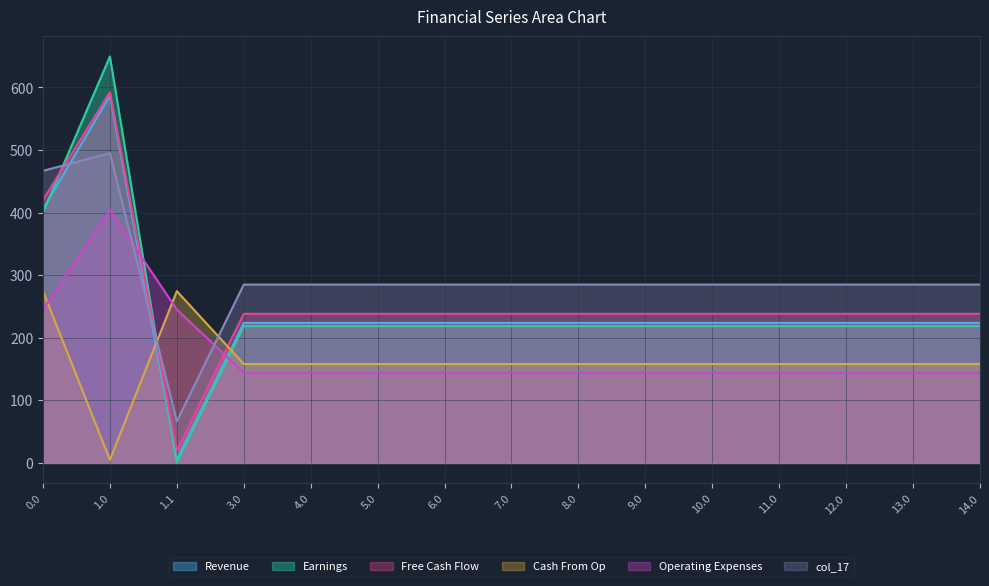

Which has a higher value, 1.0 or 5.0?

1.0